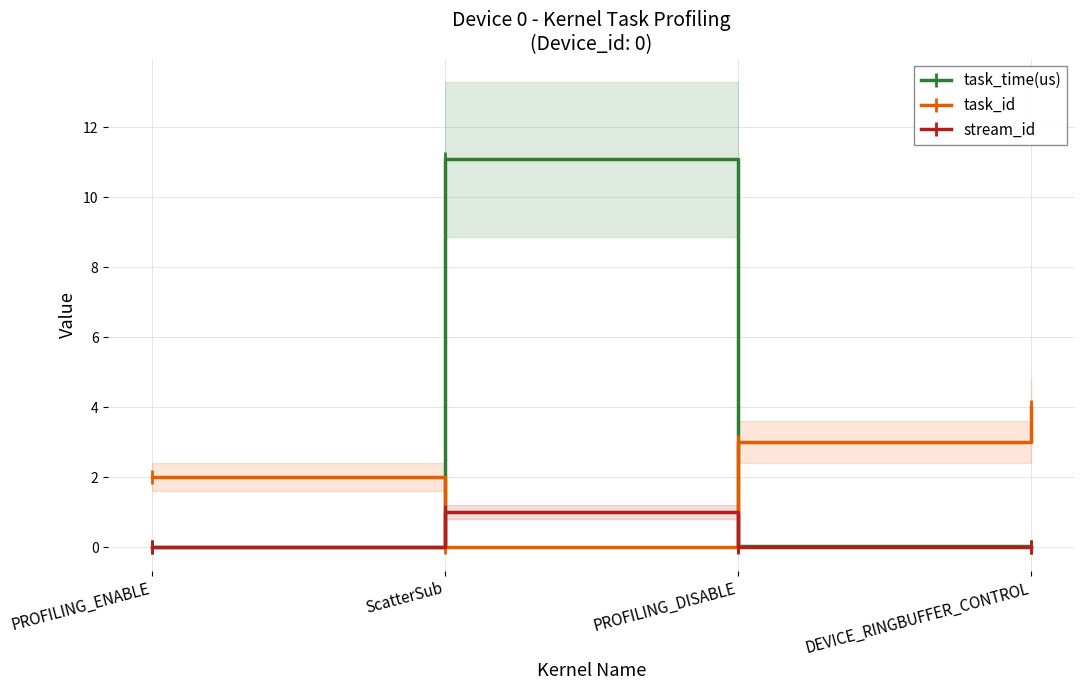

The value of stream_id at PROFILING_ENABLE is 0.0. True or false?

True